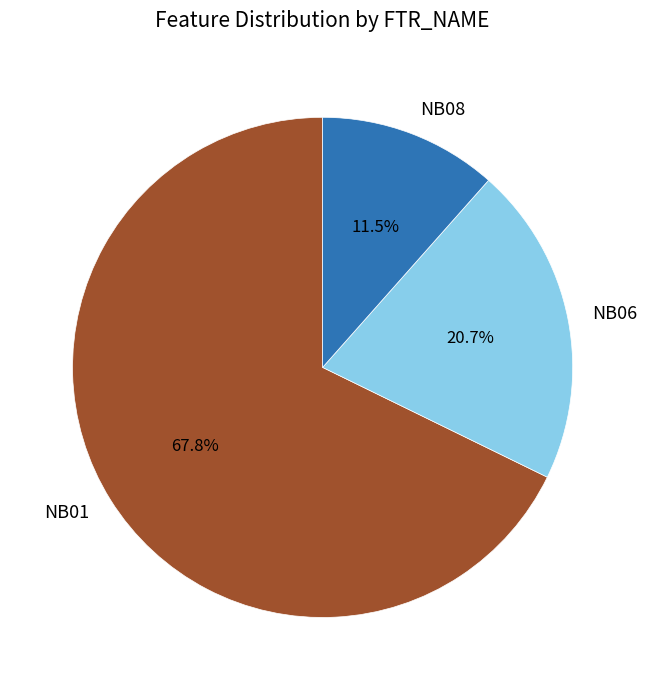

Combined, what portion of the pie is NB06 and NB08?

32.2%